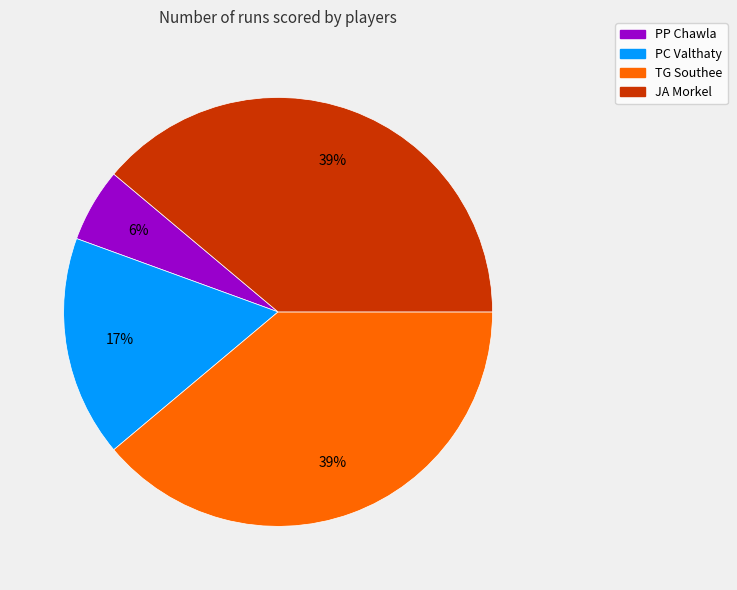

Is there any slice that represents more than half of the pie?

No